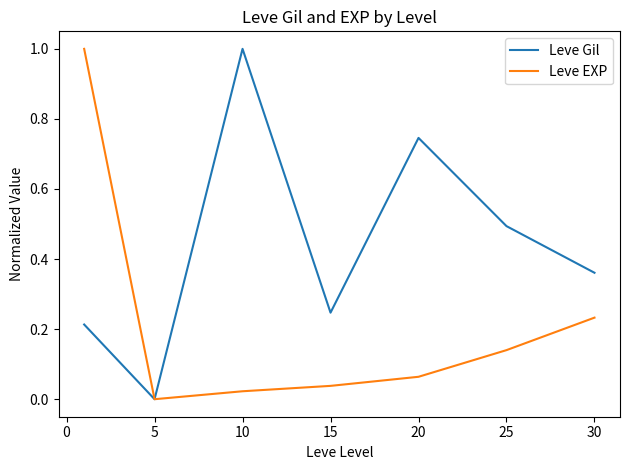

How many values in Leve Gil are above zero?

6